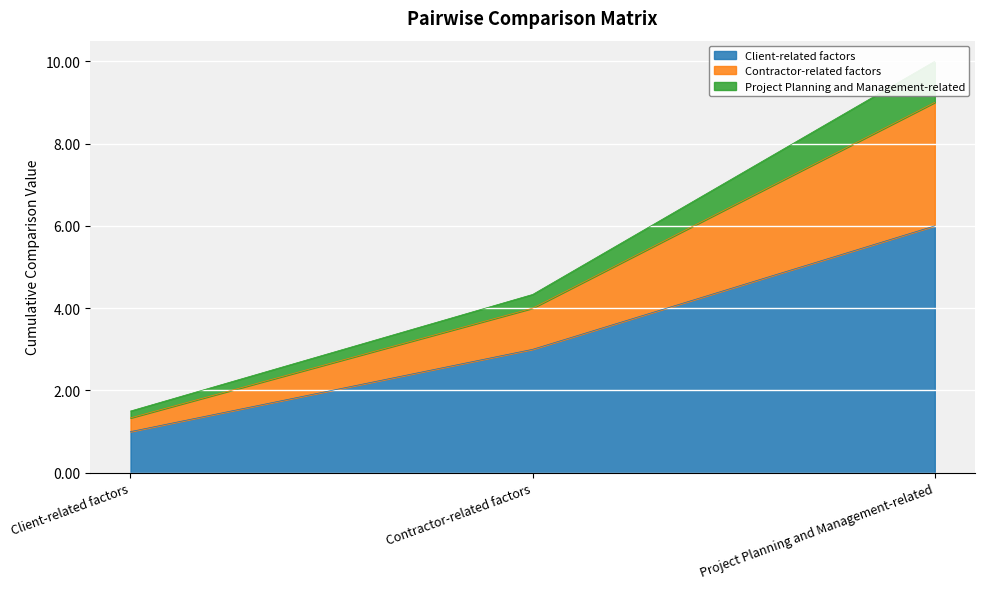

Is the value of Project Planning and Management-related at Project Planning and Management-related greater than the value of Contractor-related factors at Client-related factors?

Yes